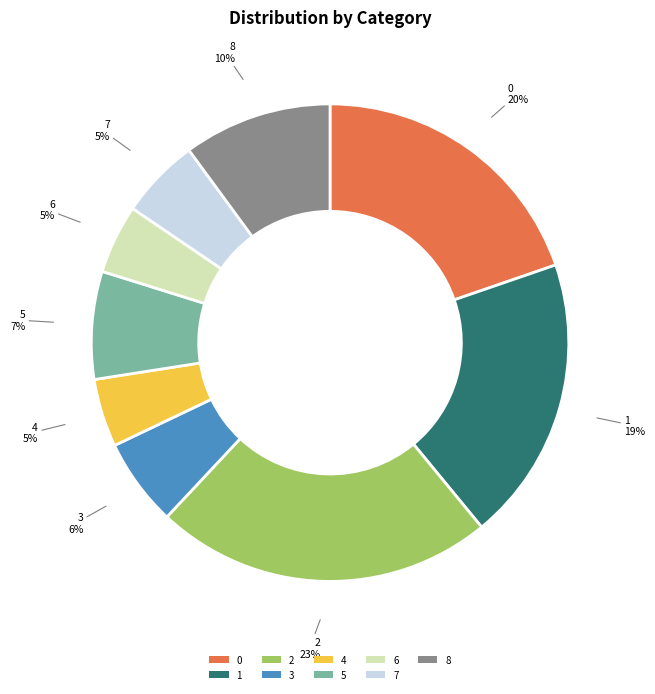

The 1 slice represents 10% of the pie. True or false?

False